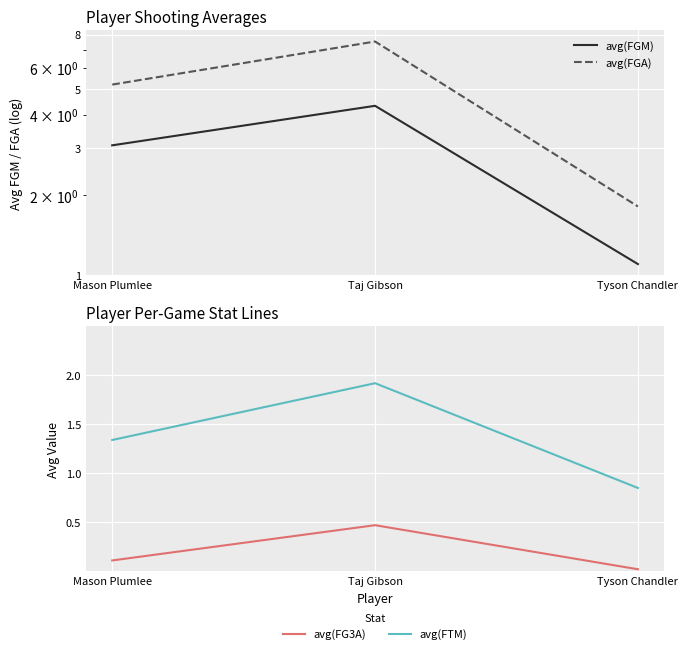

Reading right to left, what are all the values shown in this chart?

avg(FGM): Tyson Chandler=1.1	Taj Gibson=4.3	Mason Plumlee=3.1
avg(FGA): Tyson Chandler=1.8	Taj Gibson=7.5	Mason Plumlee=5.2
avg(FG3A): Tyson Chandler=0.0	Taj Gibson=0.5	Mason Plumlee=0.1
avg(FTM): Tyson Chandler=0.8	Taj Gibson=1.9	Mason Plumlee=1.3